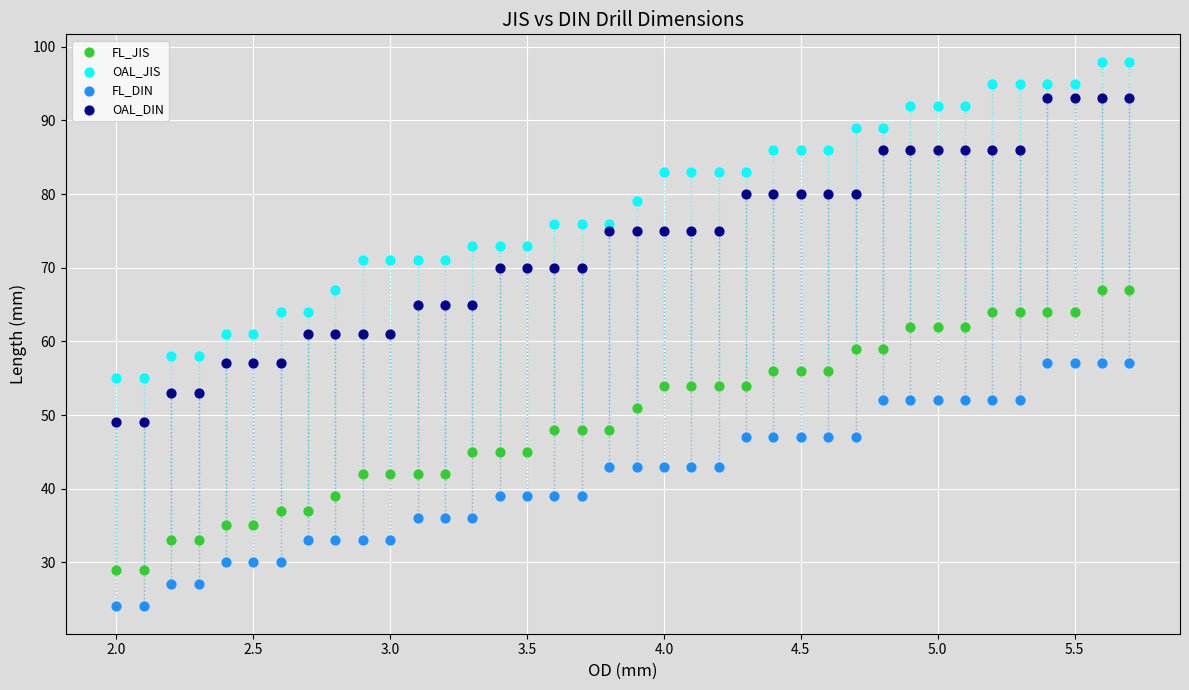

Across all data points, what is the range of Y values (max minus min)?

74